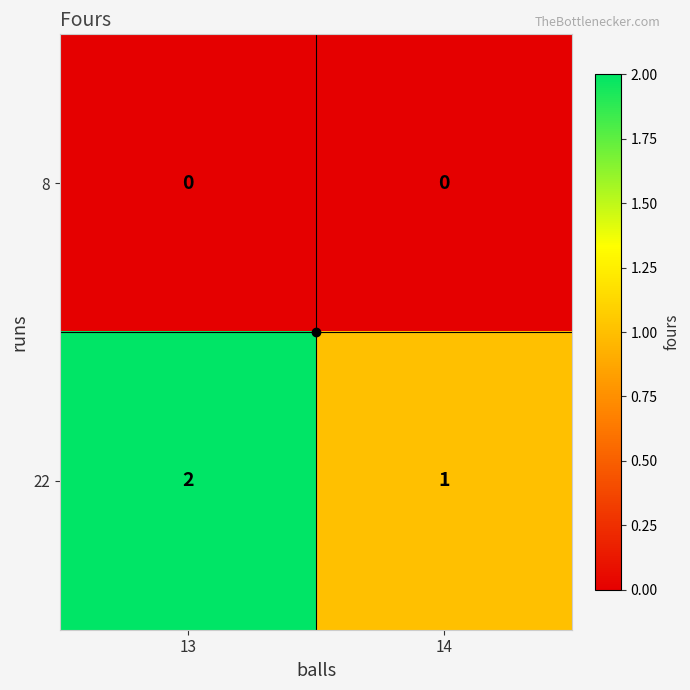

What is the total value across all series at 13?

2